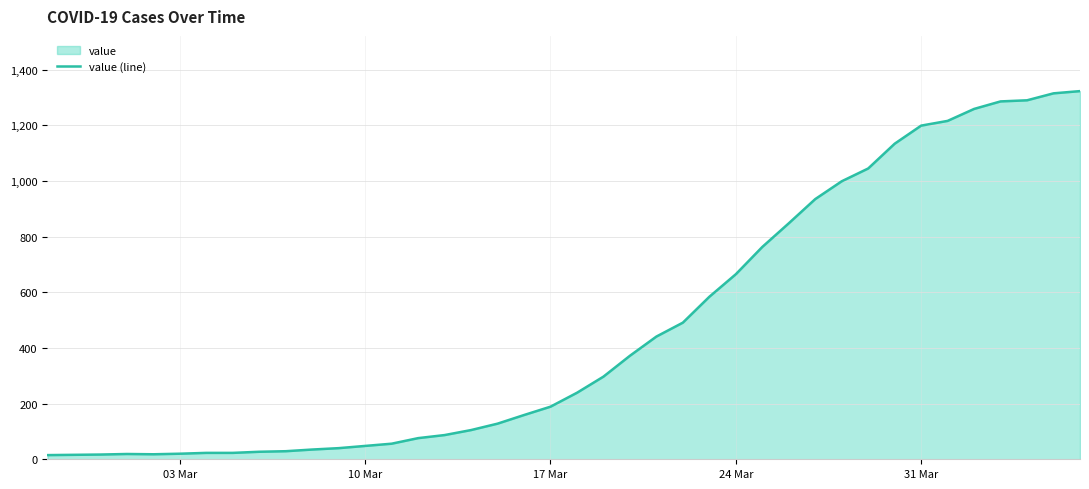

What is the difference between the maximum and minimum values?

1308